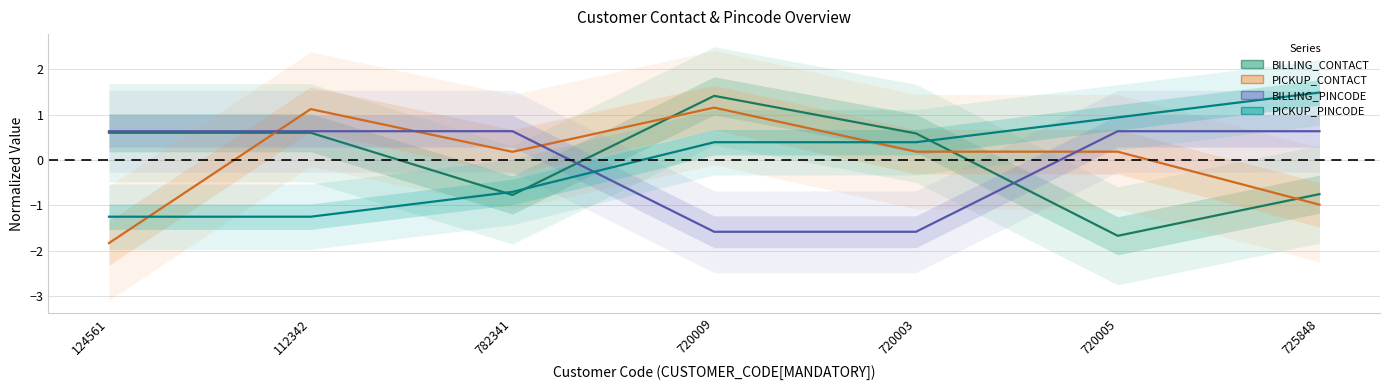

At which category is the sum across all series the highest?

720009